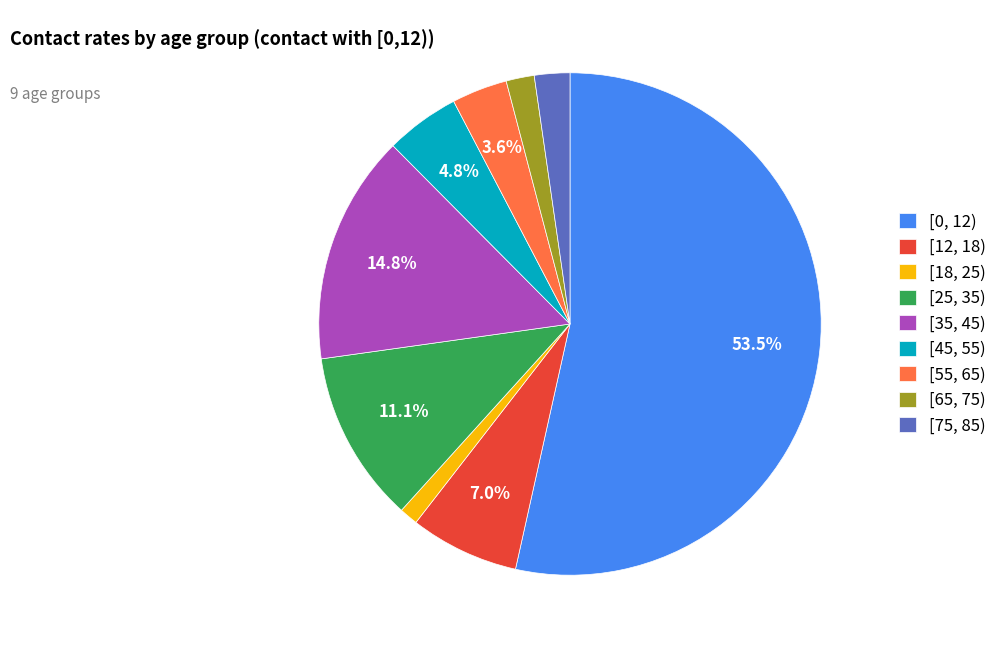

How many slices are in this pie chart?

9